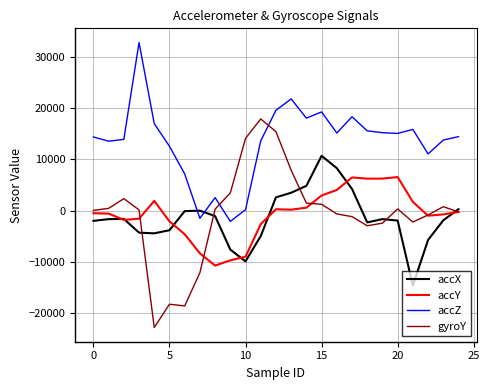

How many intersections are there between gyroY and accZ?

2